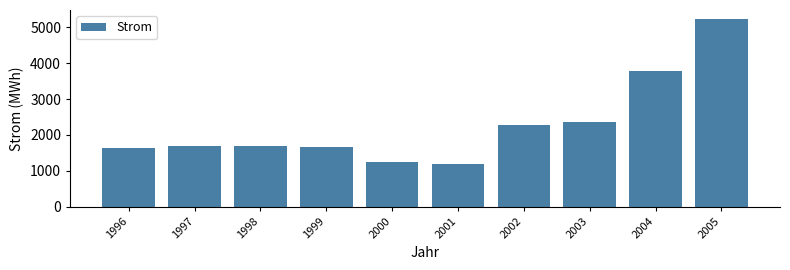

Approximately how many times larger is the value at 1999 compared to 2002?

0.7